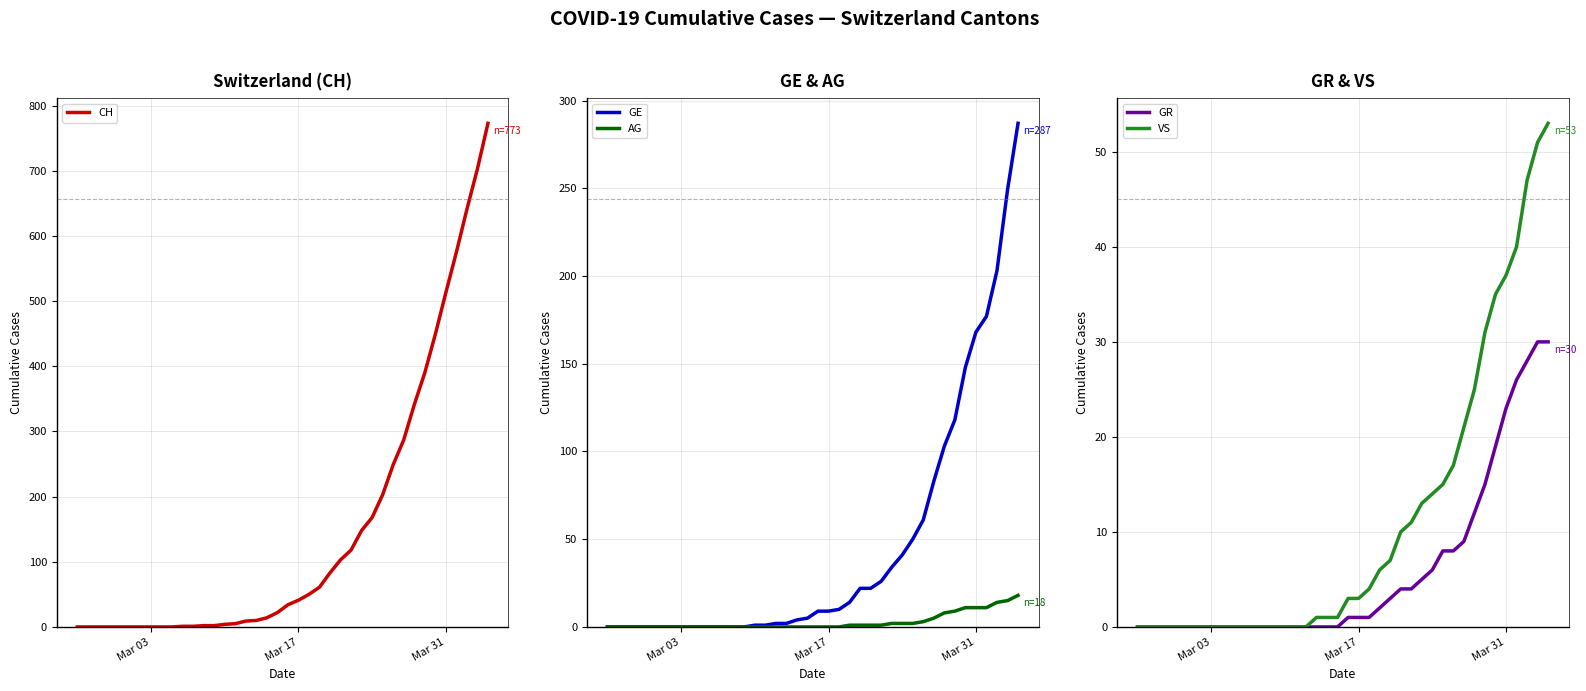

The value of CH at Mar 03 is 0. True or false?

True